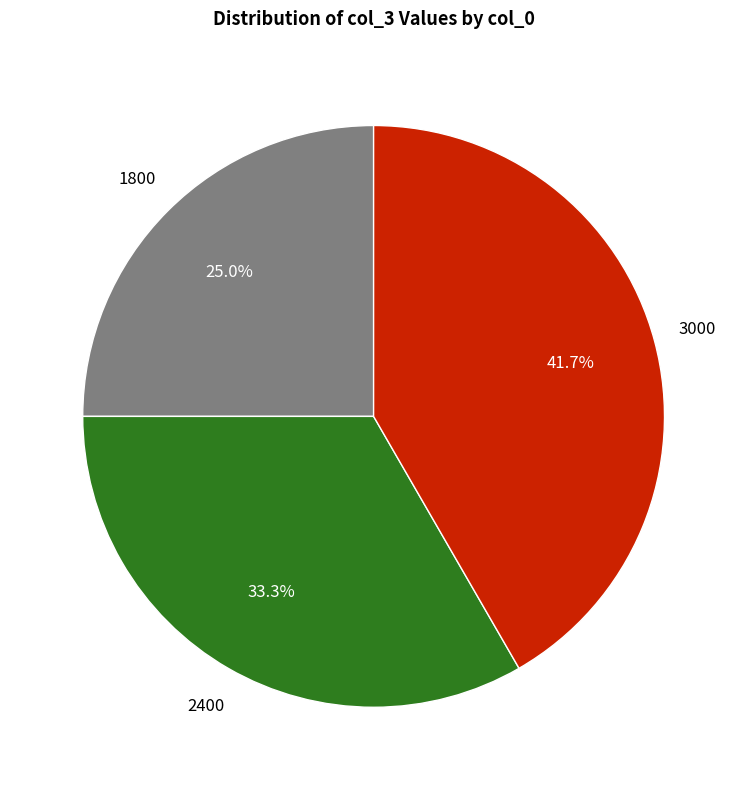

What is the smallest slice in the pie chart?

1800